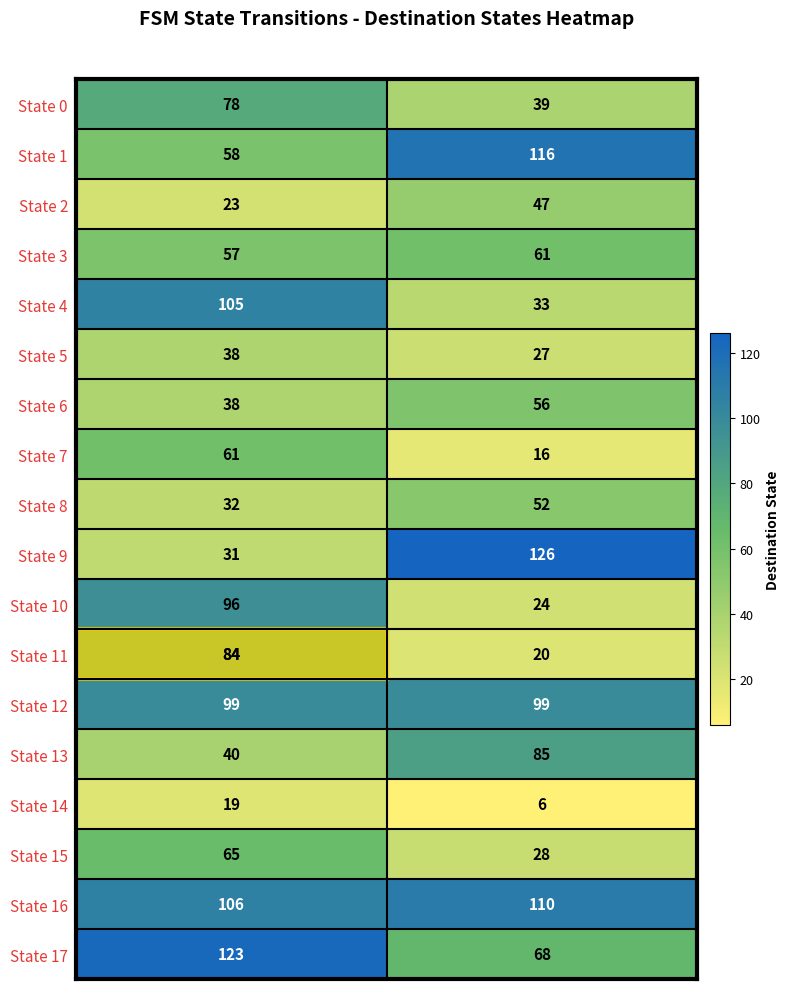

What value does the State 12 series have at input a?

99